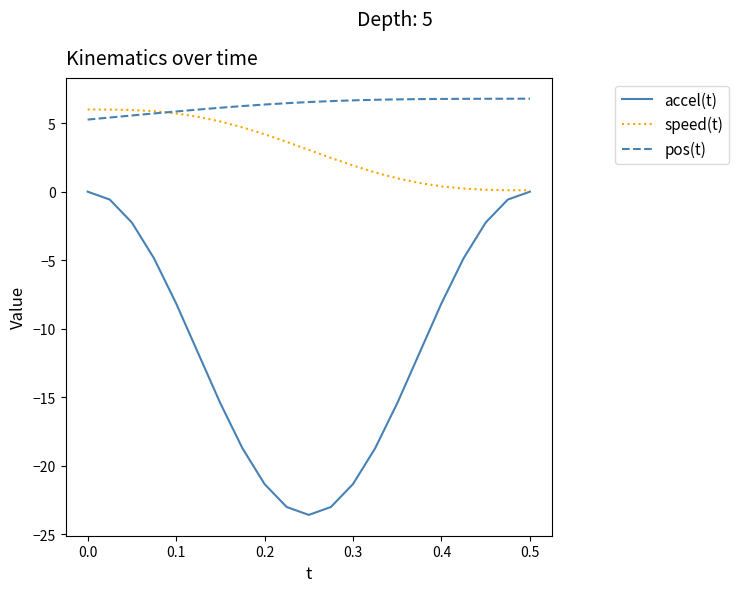

What is the smallest value displayed?

-23.6